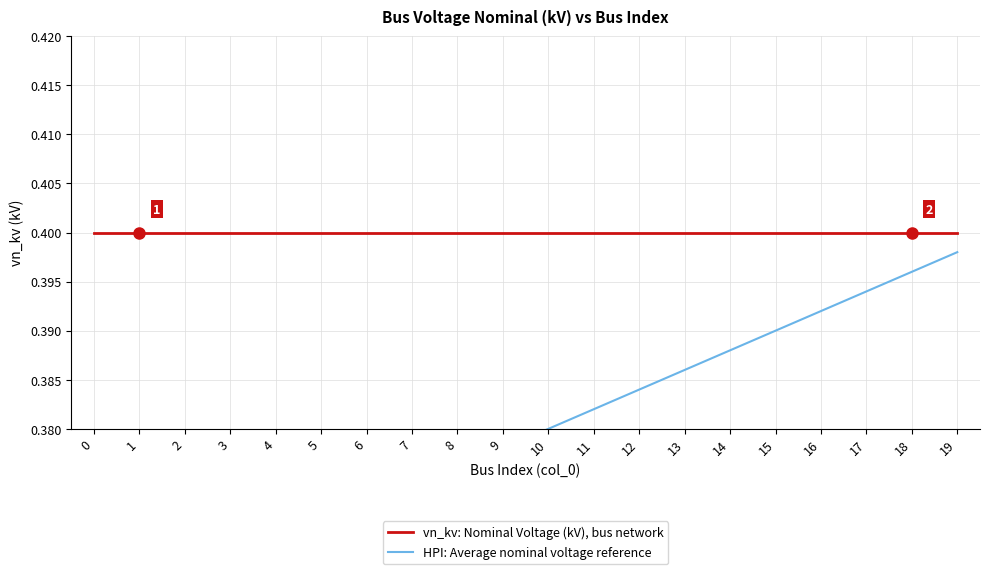

Is it true that vn_kv: Nominal Voltage (kV), bus network equals 0.4 at 11?

True